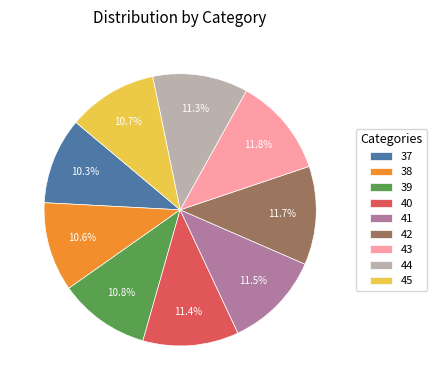

Does any single category account for the majority?

No